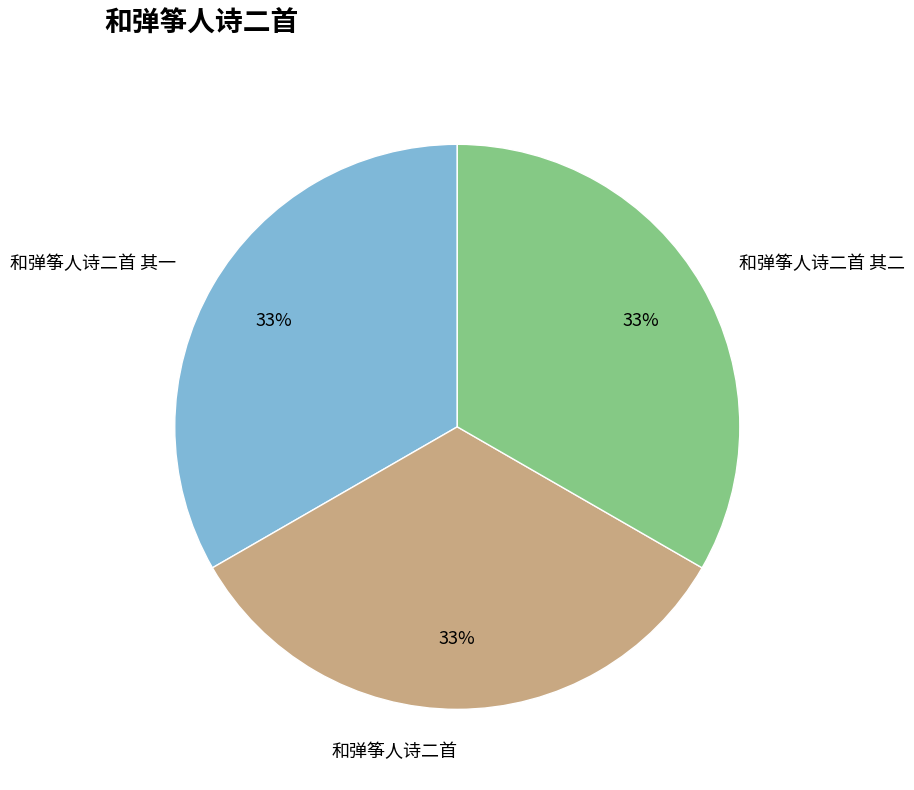

Approximately how many times larger is the value at 和弹筝人诗二首 其二 compared to 和弹筝人诗二首 其一?

1.0